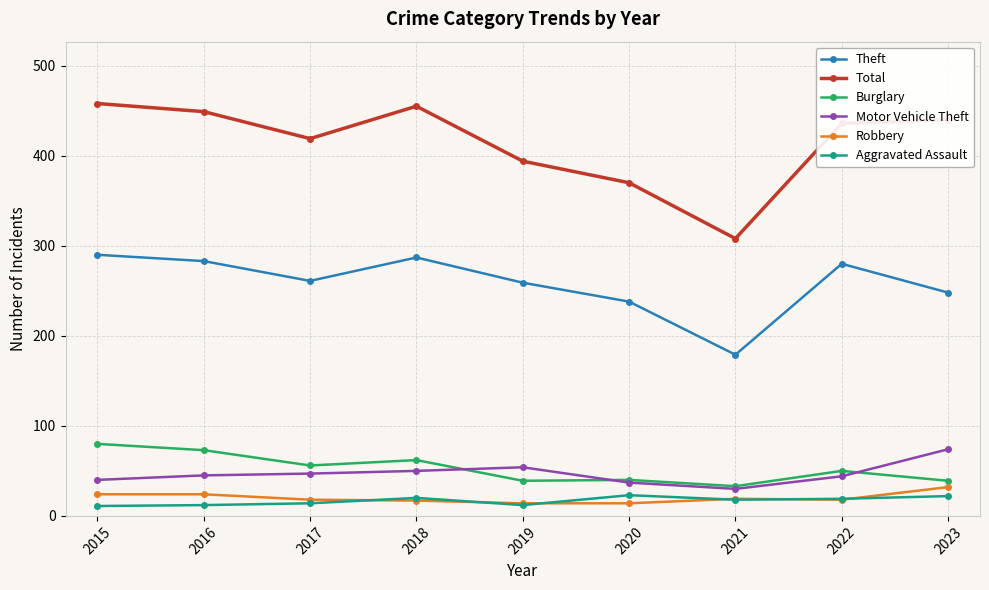

What is the minimum value shown in the chart?

11